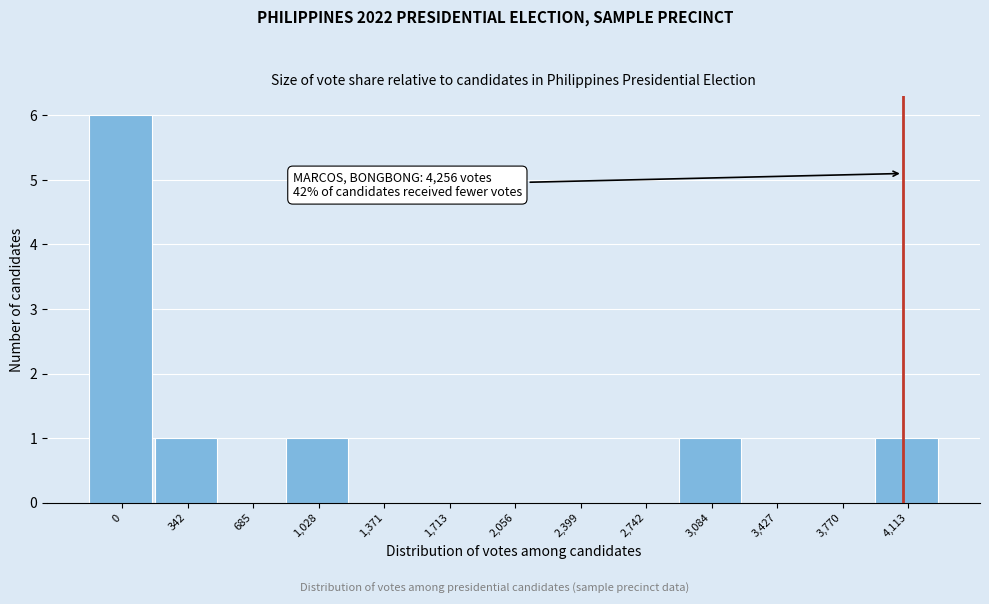

Reading left to right, extract all data points from this chart.

0=6	342=1	685=0	1,028=1	1,371=0	1,713=0	2,056=0	2,399=0	2,742=0	3,084=1	3,427=0	3,770=0	4,113=1